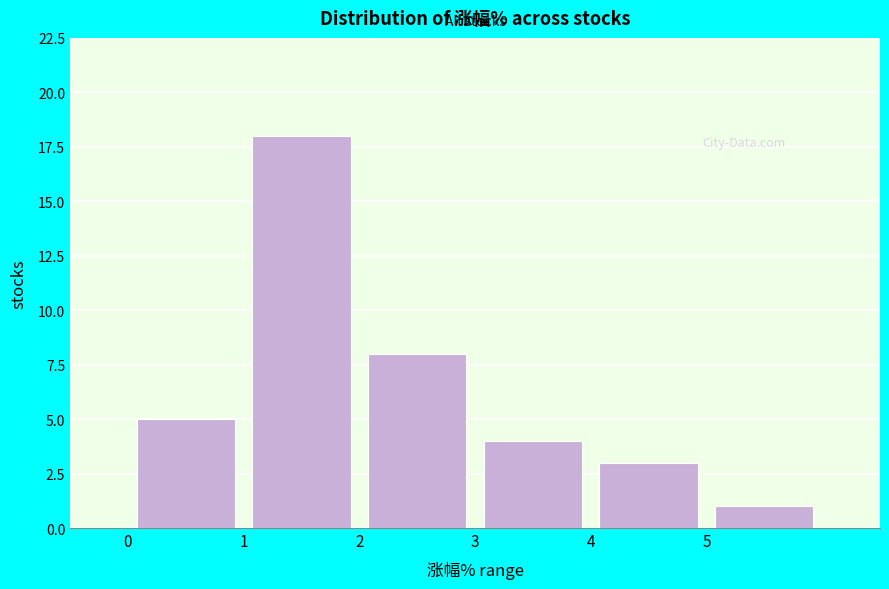

Reading left to right, transcribe this chart: for each bar, give the range it covers on the x-axis and its height. The values are not printed on the chart, so give them approximately, as read against the axis.

0 to 1: 5
1 to 2: 18
2 to 3: 8
3 to 4: 4
4 to 5: 3
5 to 6: 1